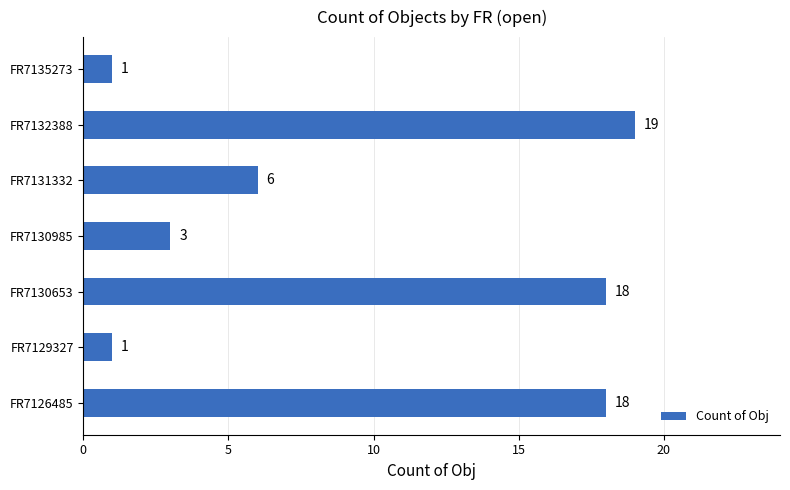

True or false: the data shows 18 at FR7130653.

True